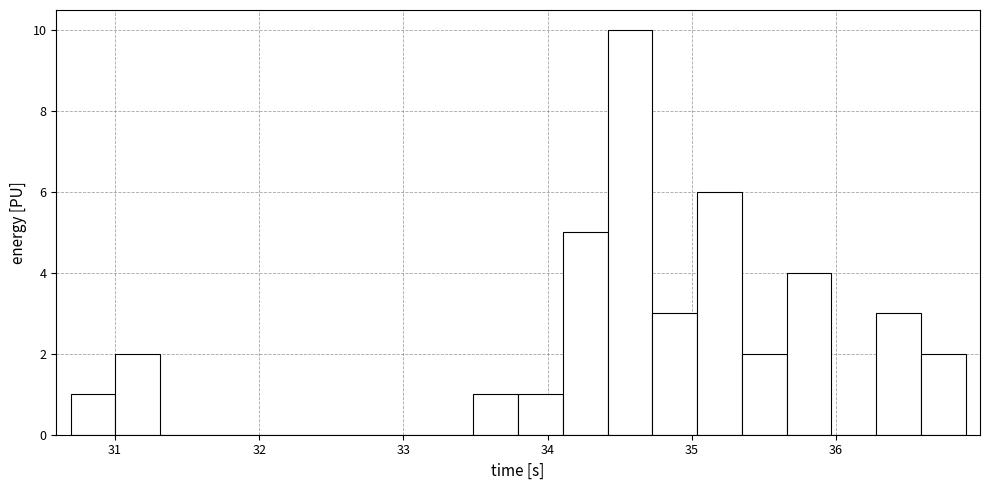

Around what value on the x-axis is the tallest bar? Give the approximate position of its centre, as read against the axis.

34.6